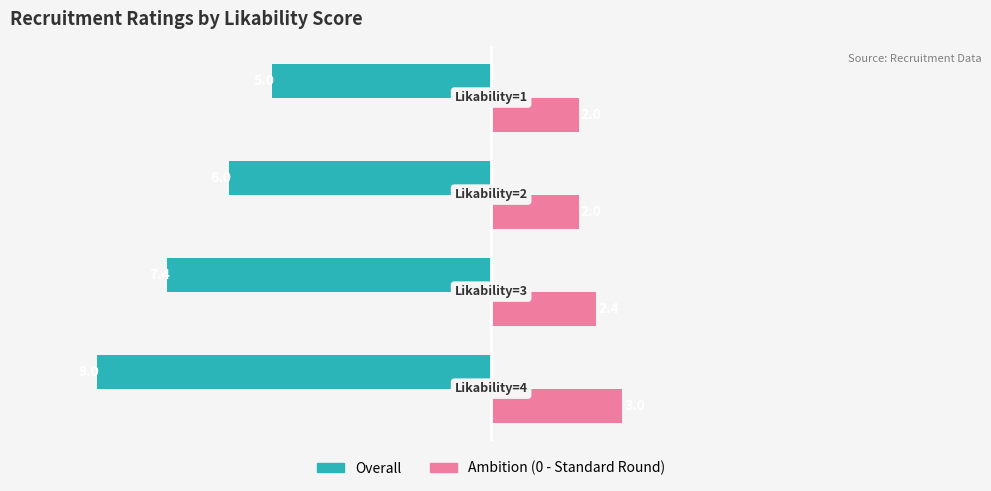

What is the difference between the maximum and minimum values in the Ambition (0 - Standard Round) series?

1.0